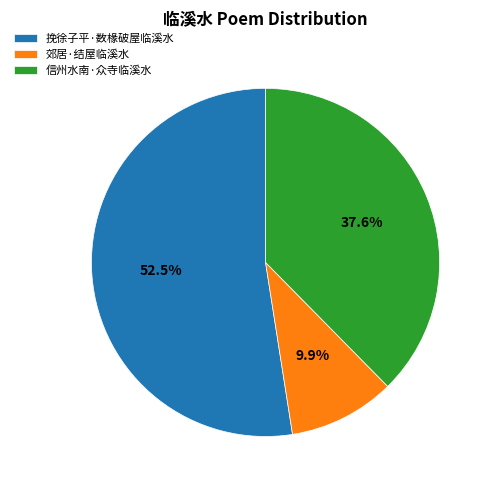

What is the smallest slice in the pie chart?

郊居·结屋临溪水